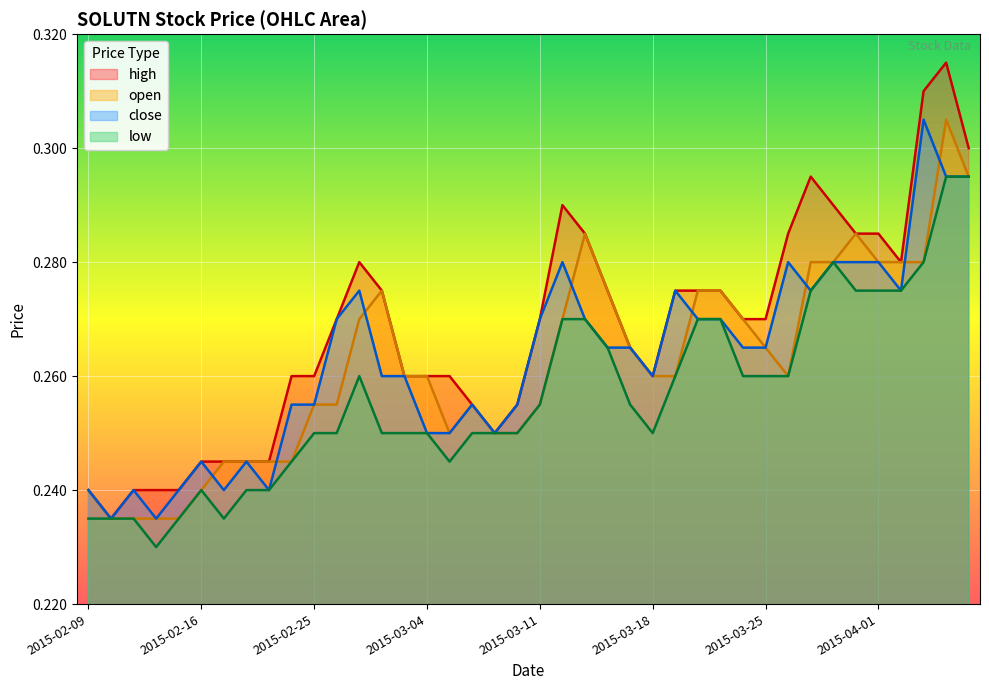

What is the value of the high point at the 40th from the left?

0.3